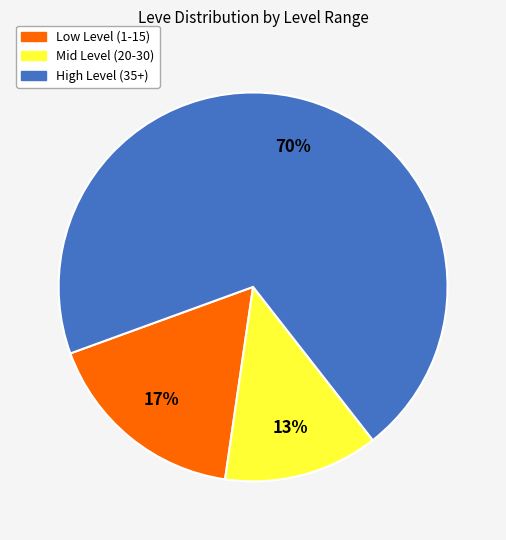

To the nearest percent, what is the difference between the largest and smallest slice percentages?

57%